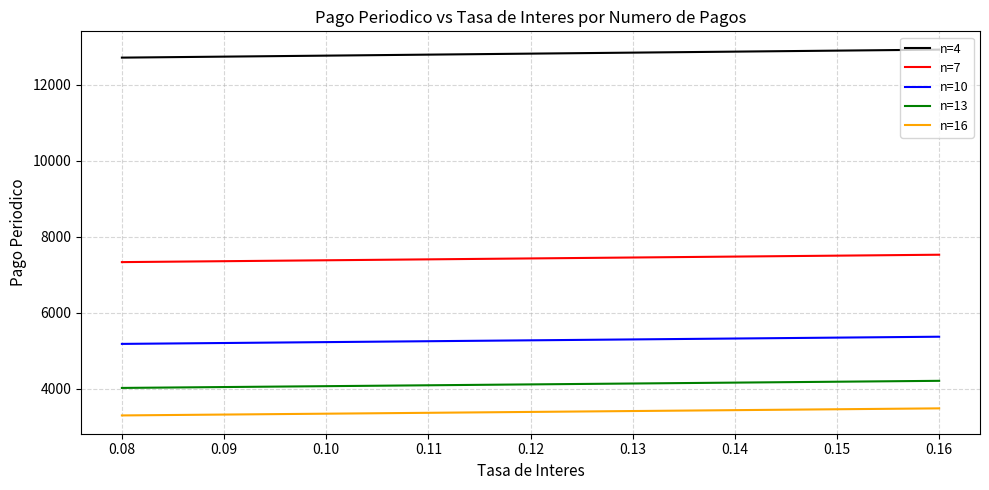

Which series has the largest total across all categories?

n=4